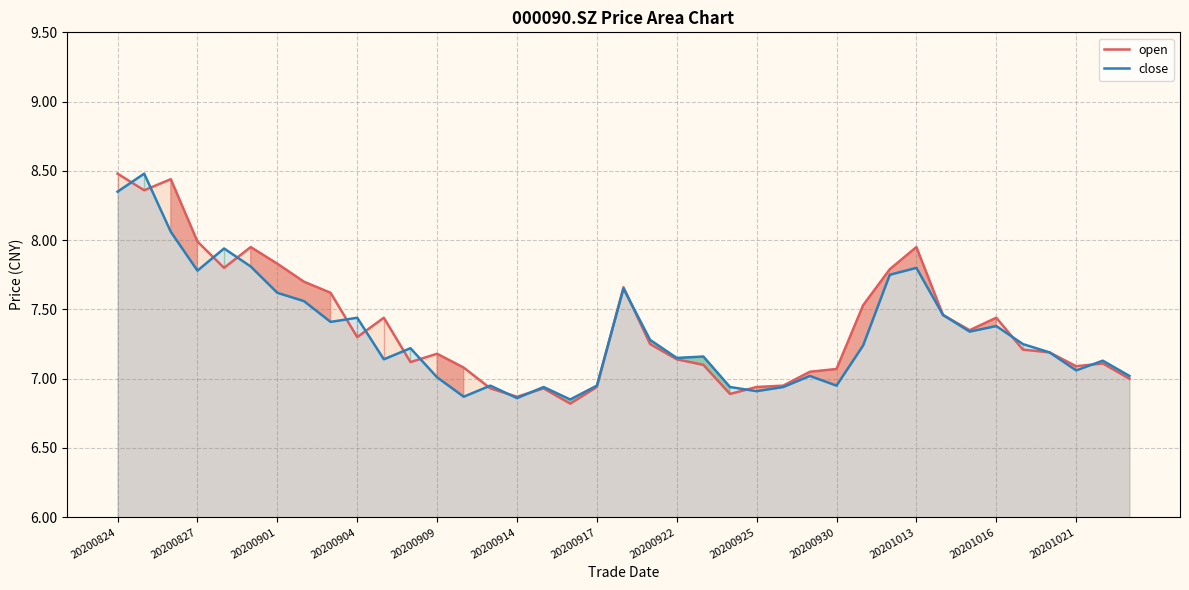

The open series shows 7.1 at 20200930. True or false?

True